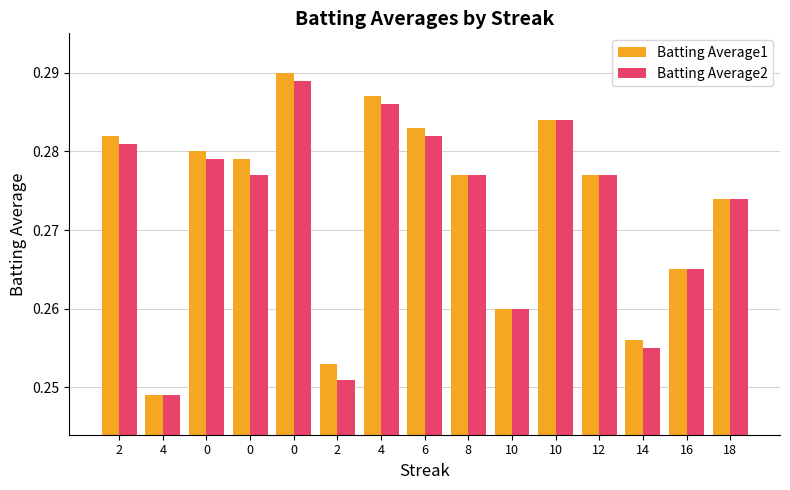

Count the number of categories in the chart.

15